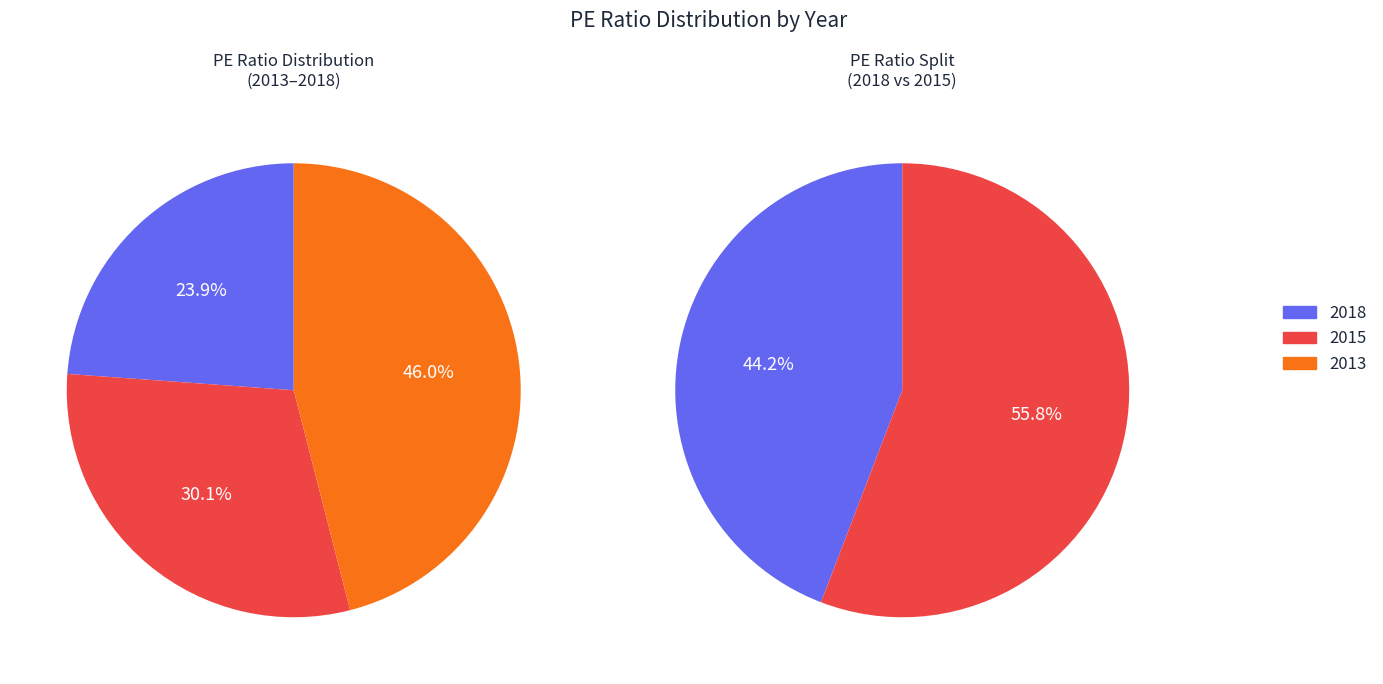

How many slices are in this pie chart?

3